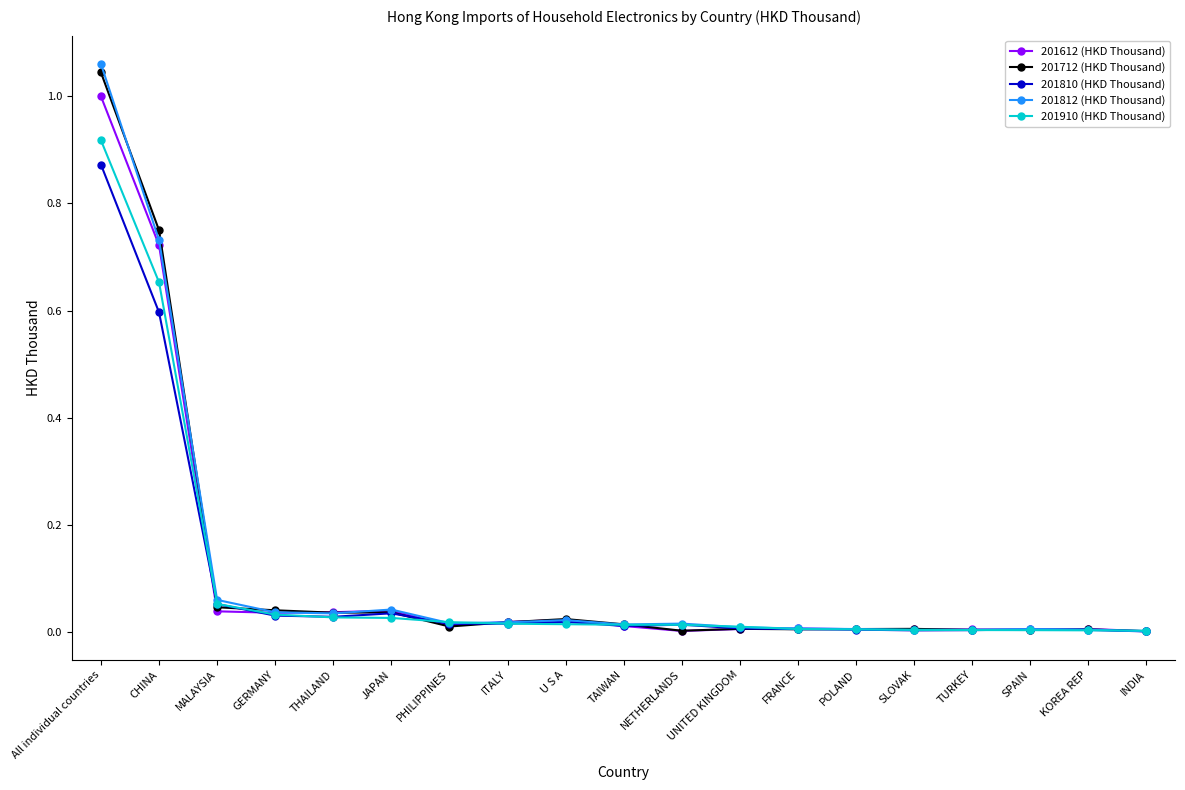

At which category does the chart reach its peak across all series?

All individual countries